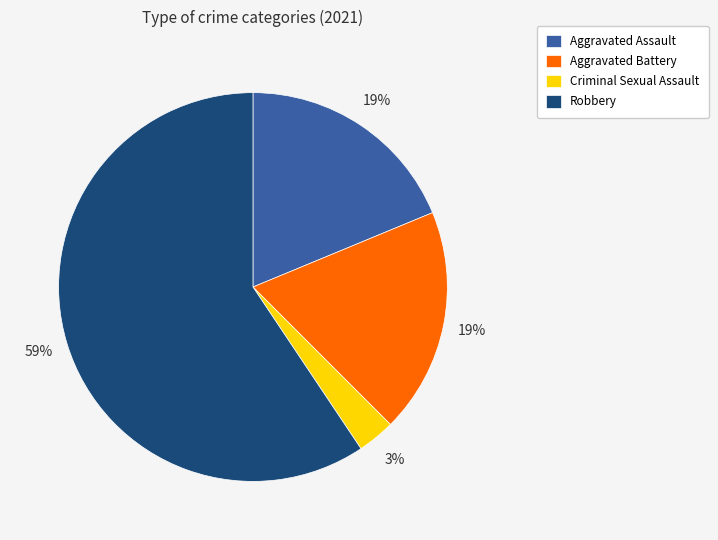

Is the sum of Aggravated Battery and Criminal Sexual Assault greater than half?

No